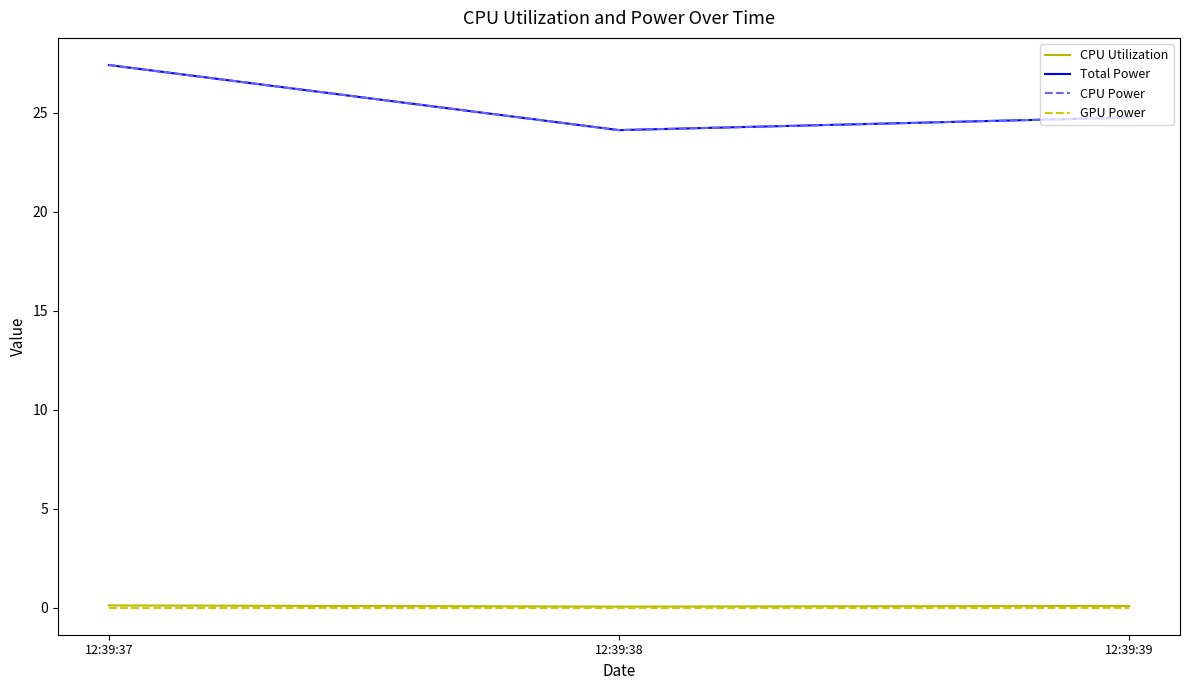

At how many categories does at least one series exceed 21?

3